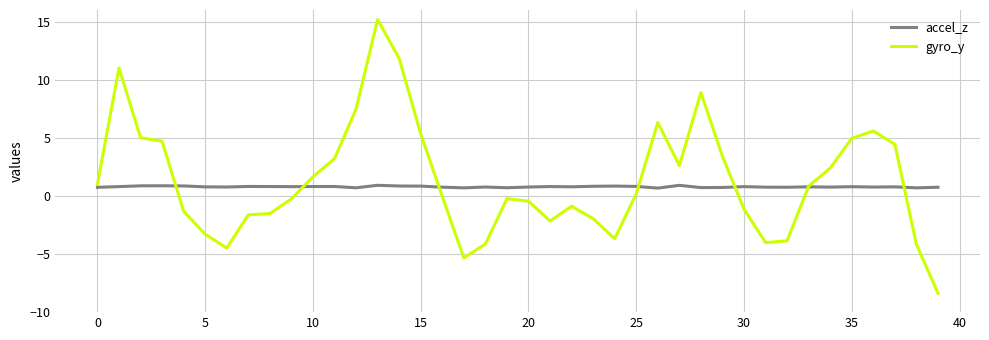

Rank the series by their maximum value, from lowest to highest.

accel_z, gyro_y